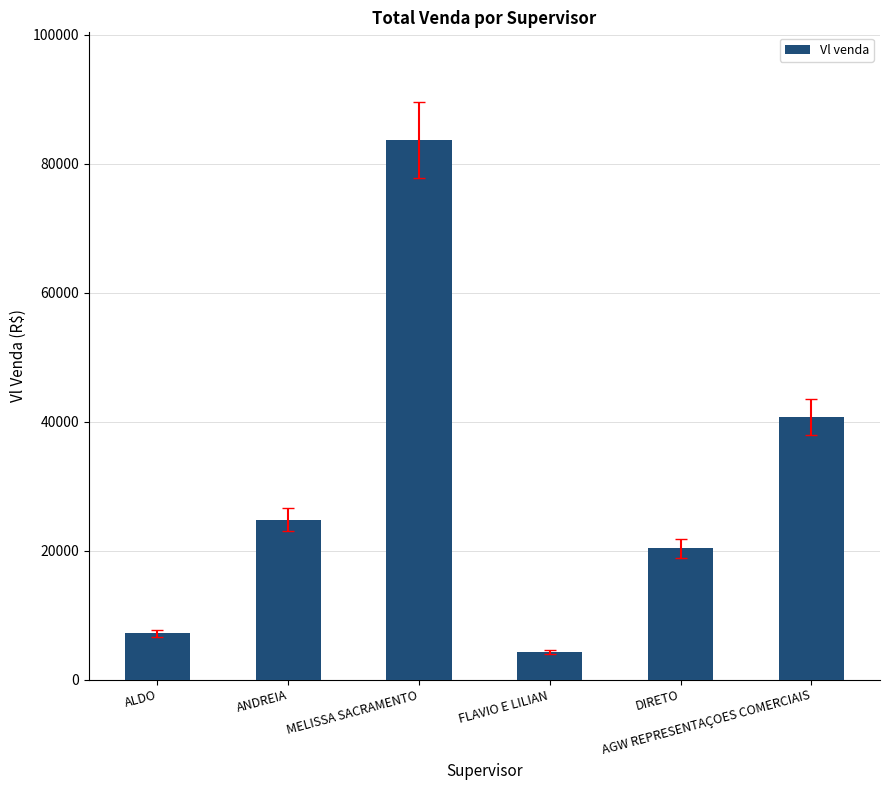

Approximately how many times larger is the value at MELISSA SACRAMENTO compared to FLAVIO E LILIAN?

19.4